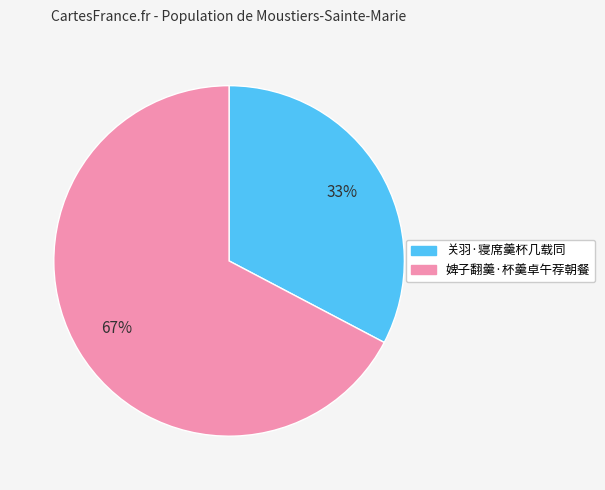

To the nearest percent, what is the average slice percentage?

50%